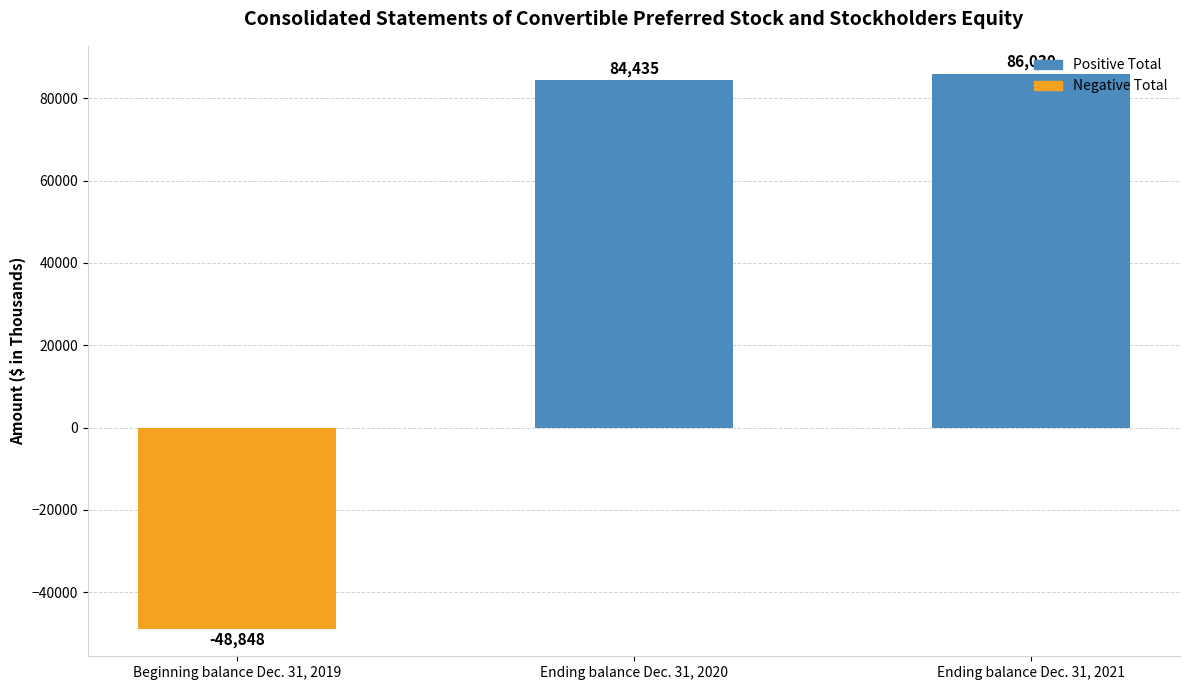

How many positive values are there?

2